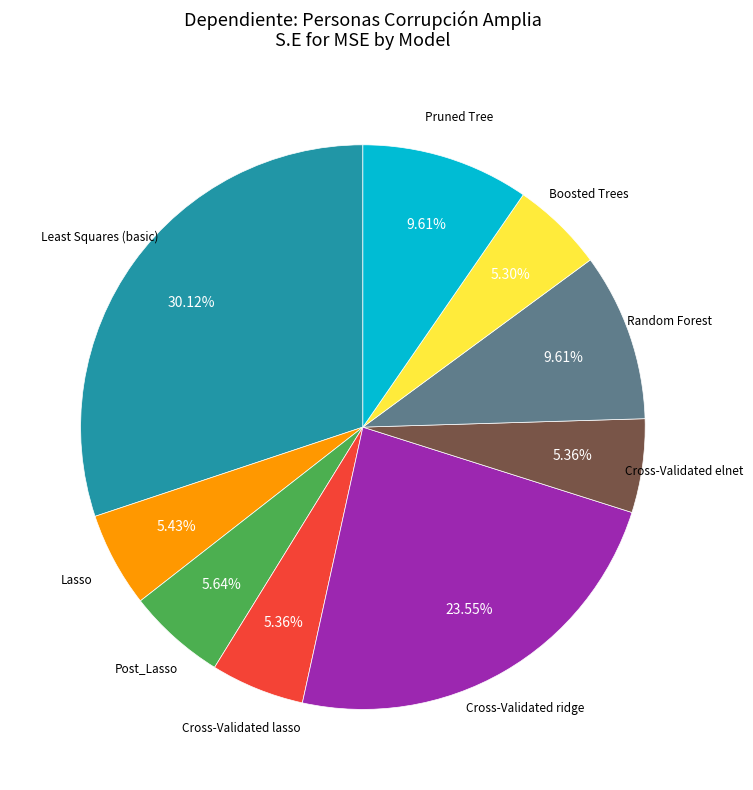

Is Post_Lasso the majority of the pie?

No